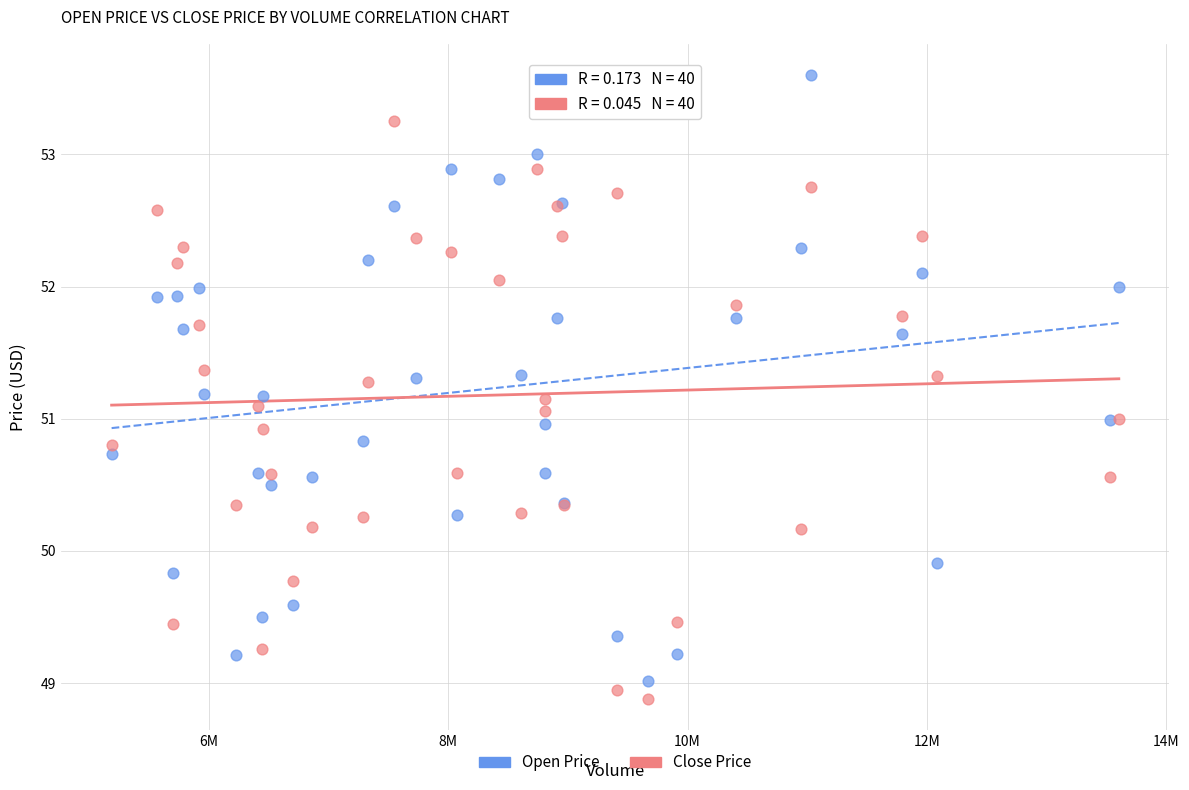

Which series contains the lowest Y value?

Close Price